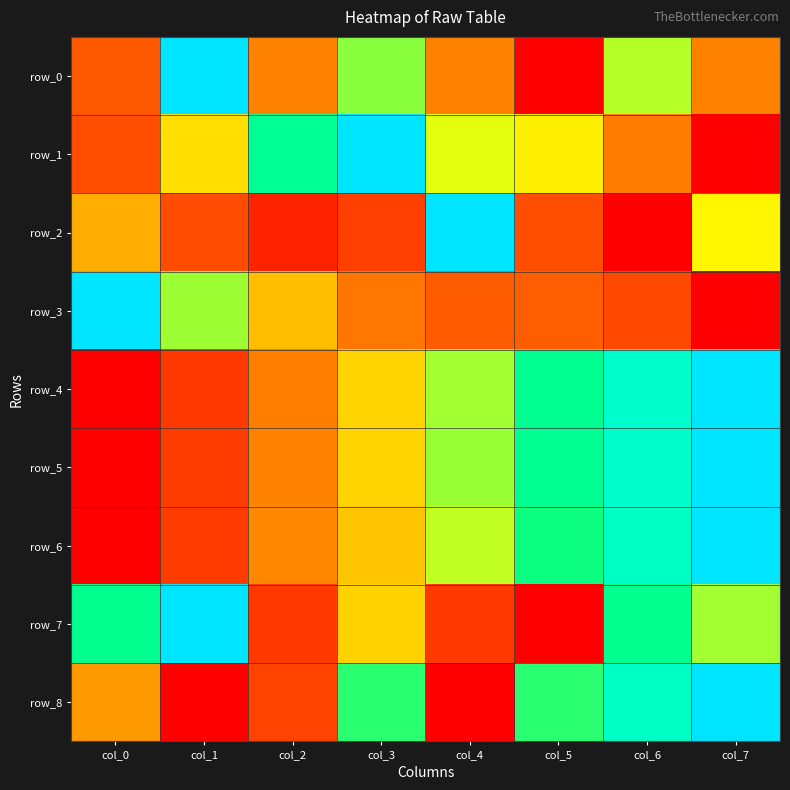

What is the sum of the row_0 values at col_1 and col_0?

1.2